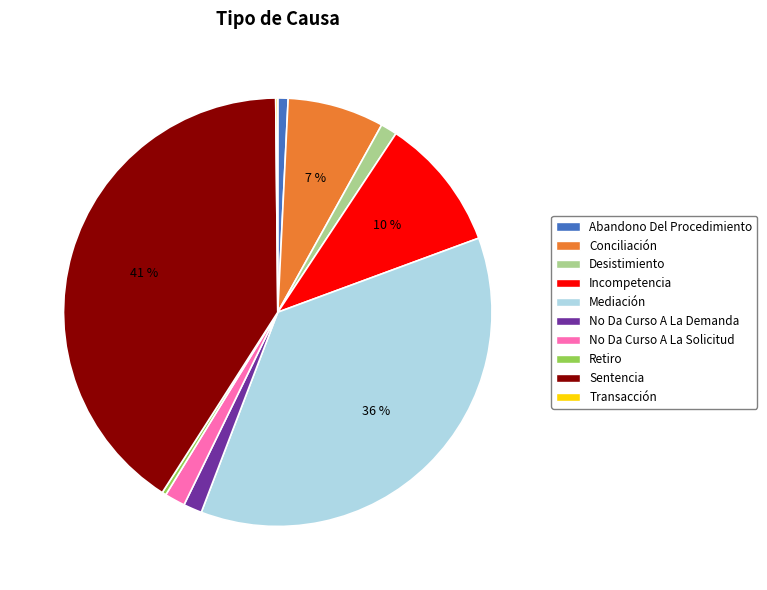

To the nearest percent, what is the combined percentage of Desistimiento and Sentencia?

42%